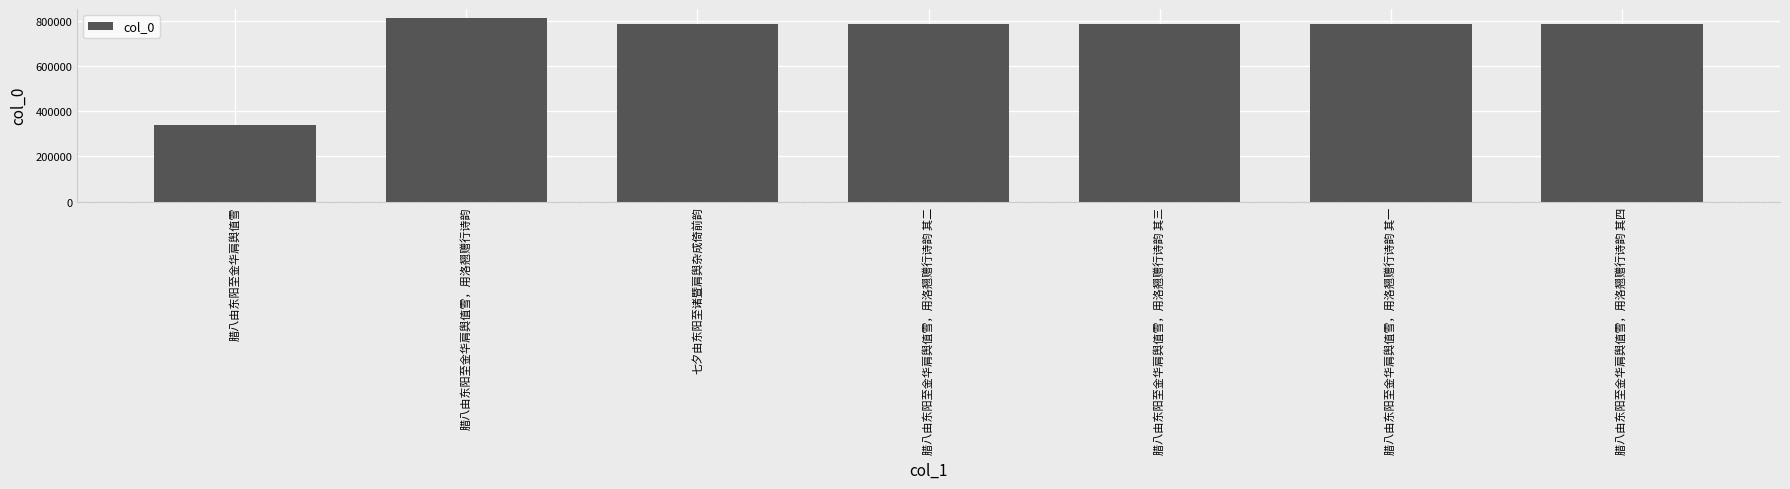

What is the minimum value shown in the chart?

338421